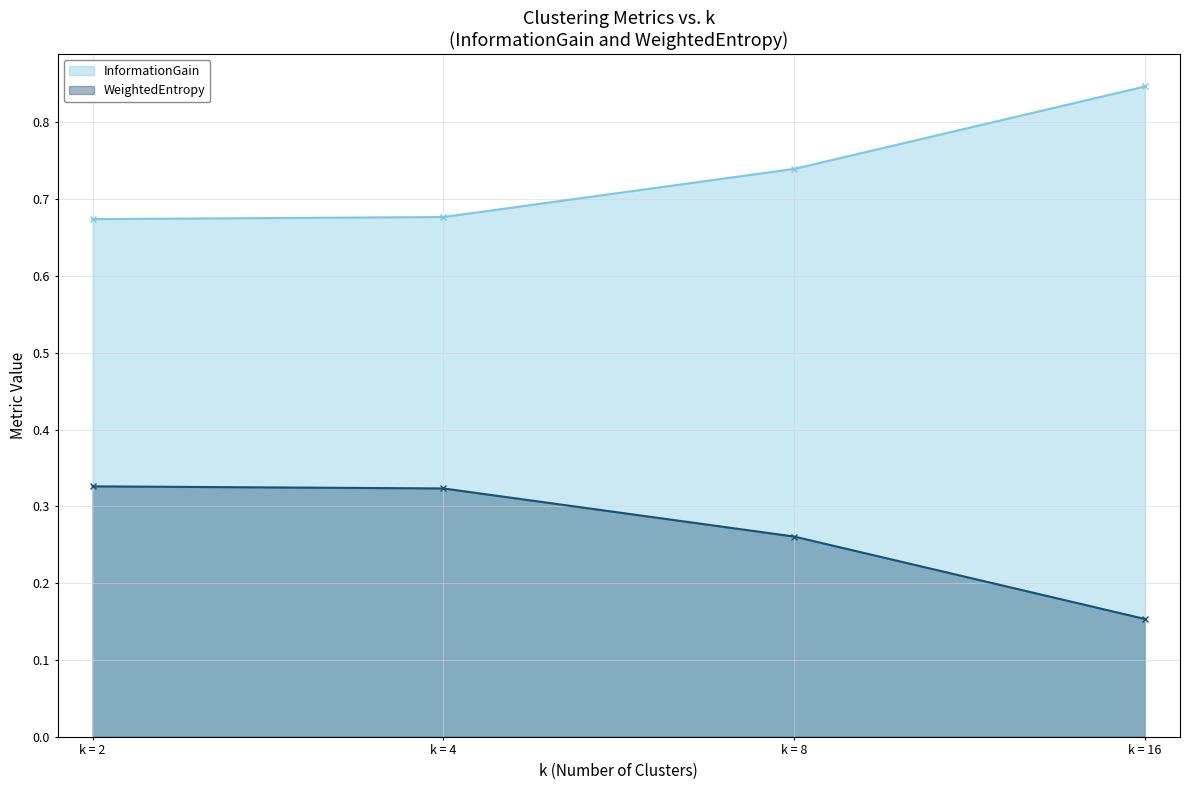

Is the value of WeightedEntropy at k = 8 greater than the value of InformationGain at k = 16?

No